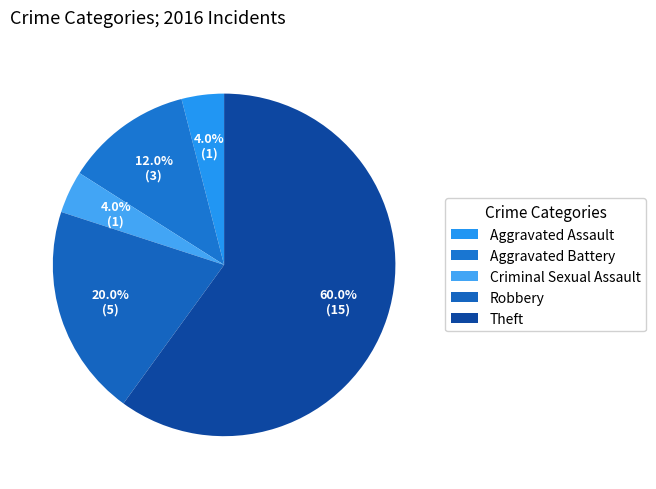

Between Robbery and Aggravated Battery, which is larger?

Robbery